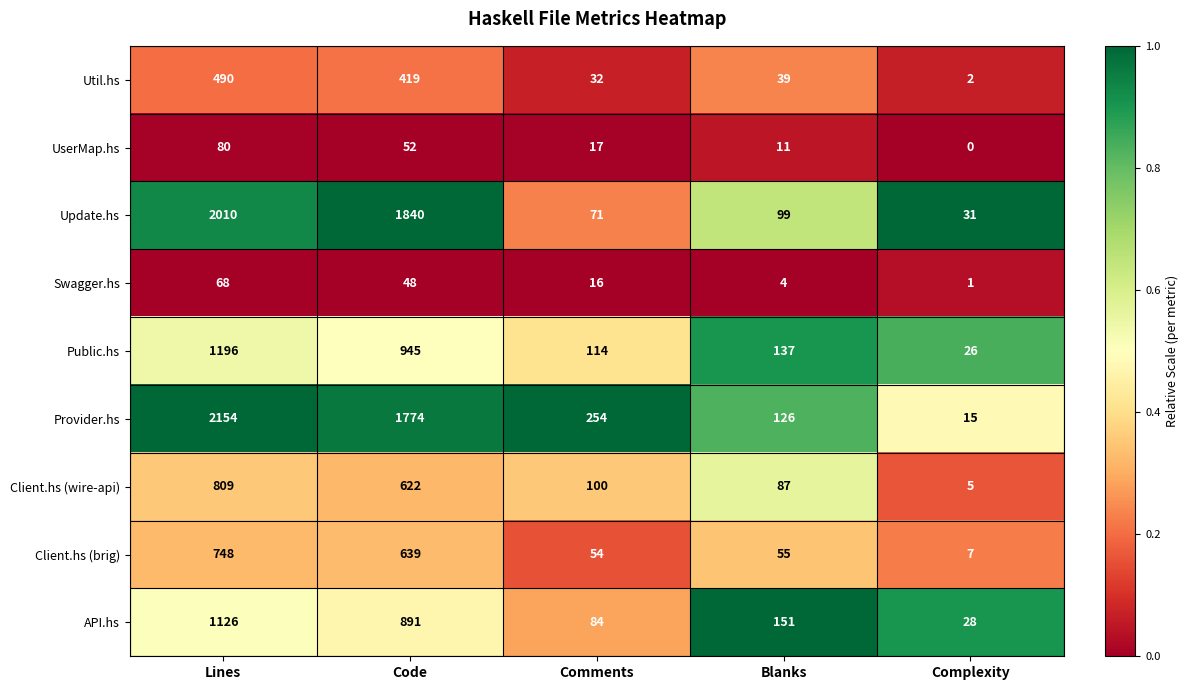

List the series in order of their peak value, highest first.

Provider.hs, Update.hs, Public.hs, API.hs, Client.hs (wire-api), Client.hs (brig), Util.hs, UserMap.hs, Swagger.hs